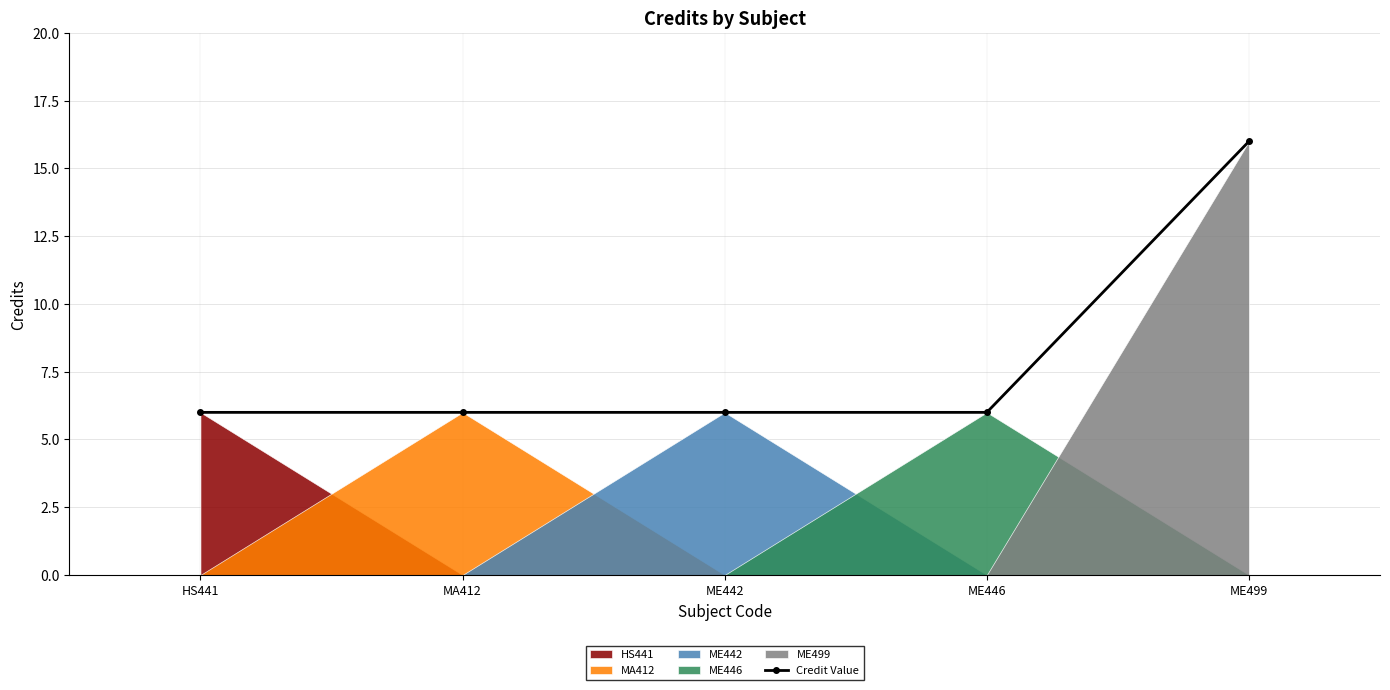

What is the smallest value displayed?

6